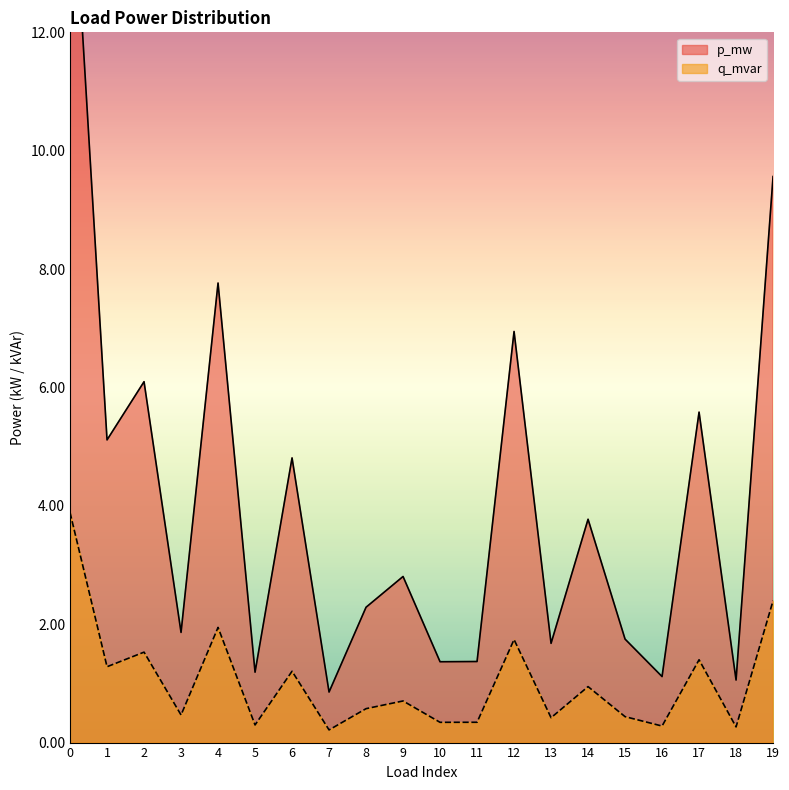

Which category has the lowest value across all series?

7